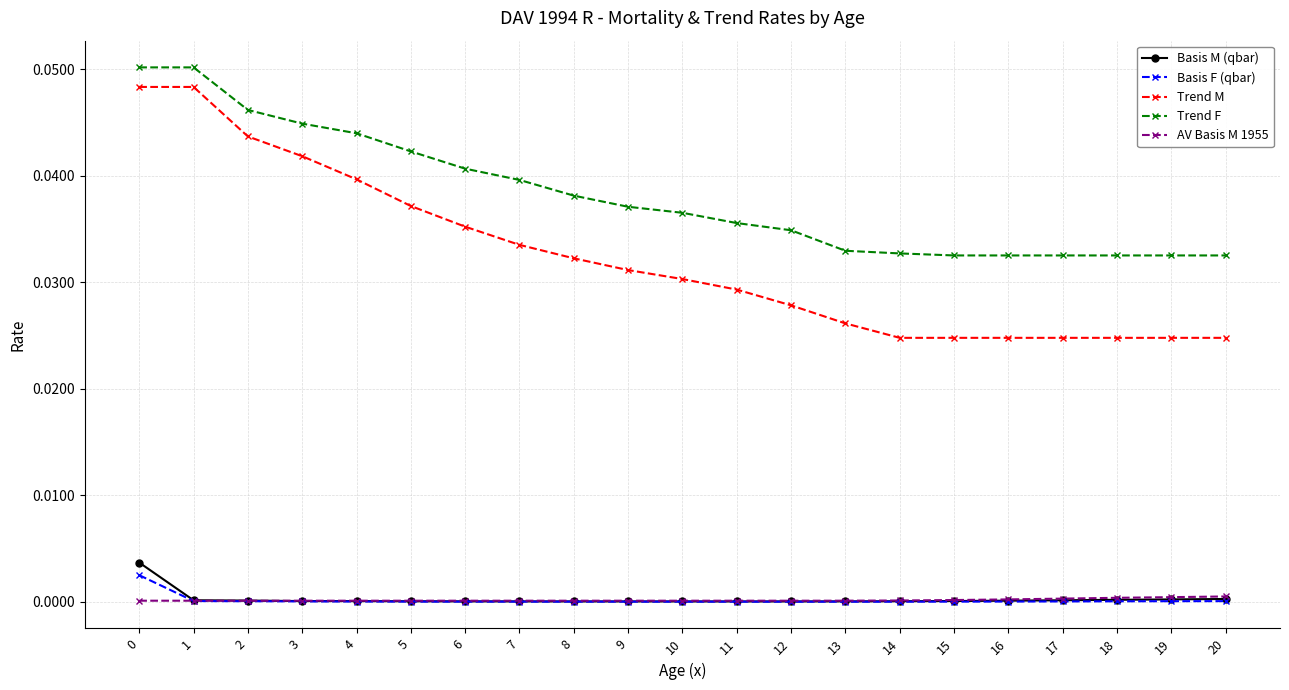

Which series changed the most between 2 and 7?

Trend M